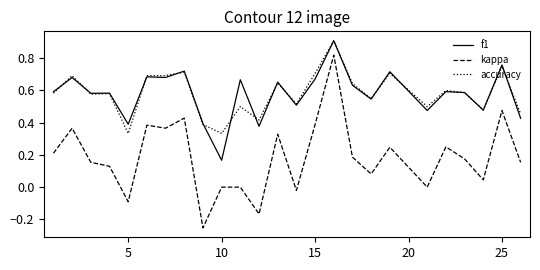

Which series has the largest range (max minus min)?

kappa